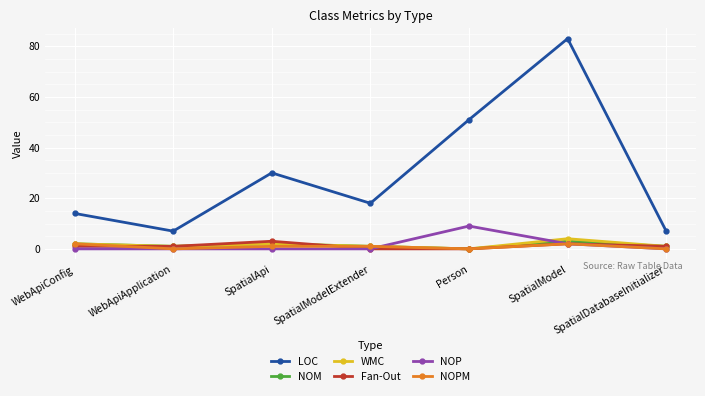

Between WebApiConfig and SpatialApi, which series saw the biggest shift?

LOC